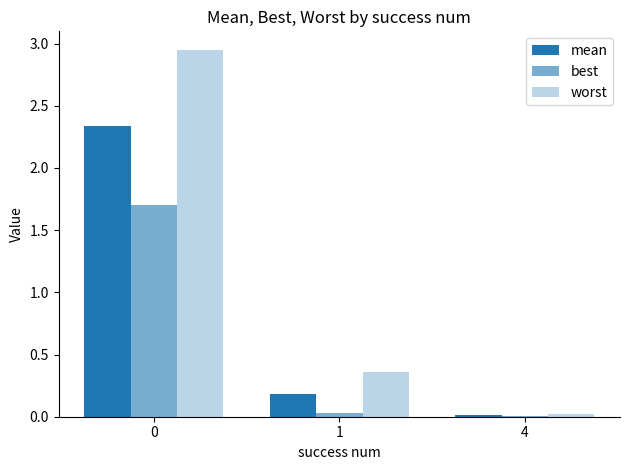

Rank the series at 1 from lowest to highest value.

best, mean, worst